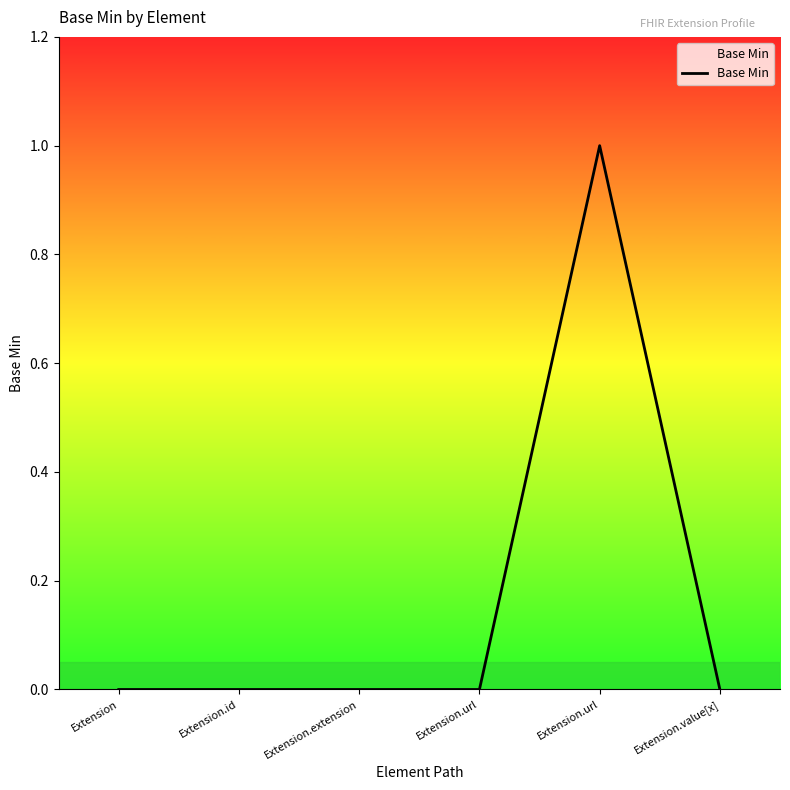

Count the number of data series in this chart.

1